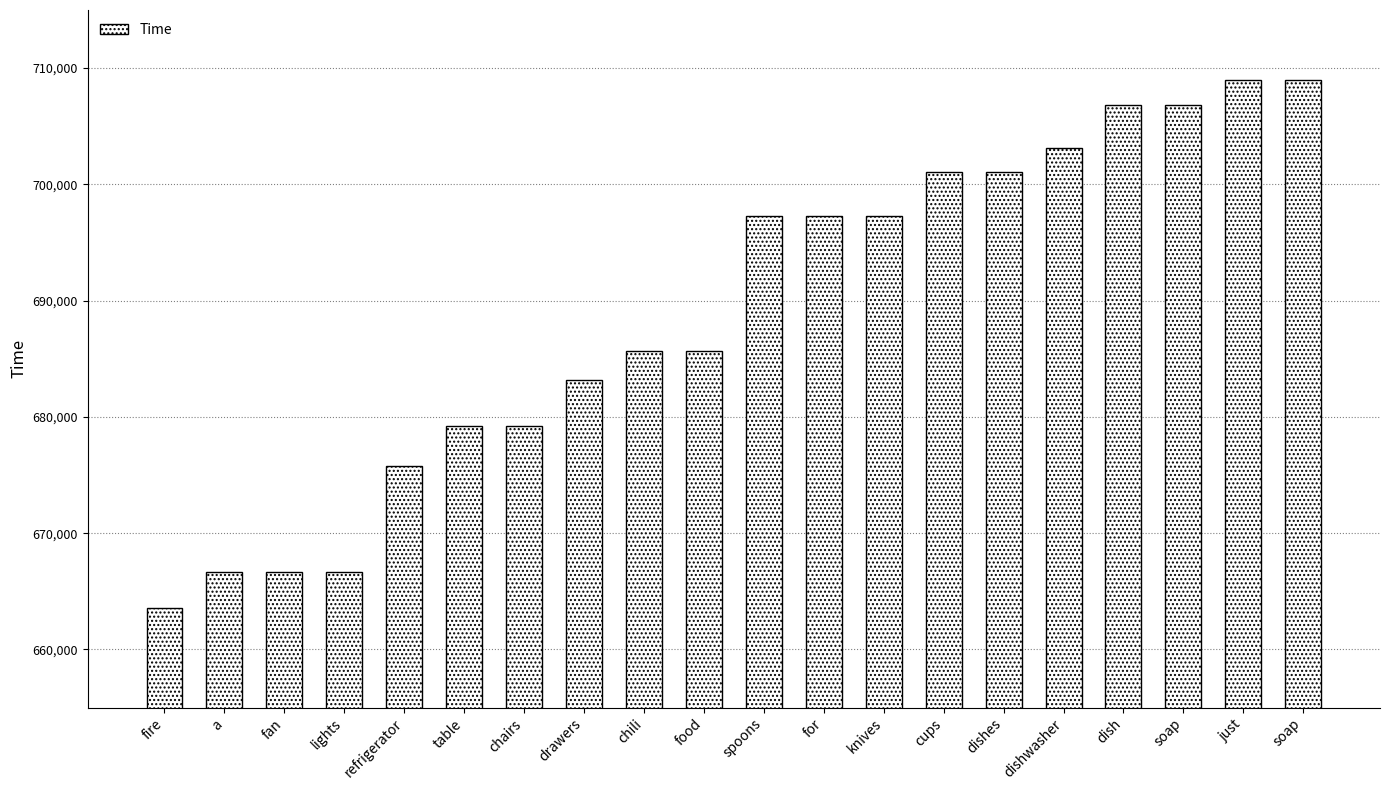

List the labels in order of value, largest first.

just, soap, dish, soap, dishwasher, cups, dishes, spoons, for, knives, chili, food, drawers, table, chairs, refrigerator, a, fan, lights, fire